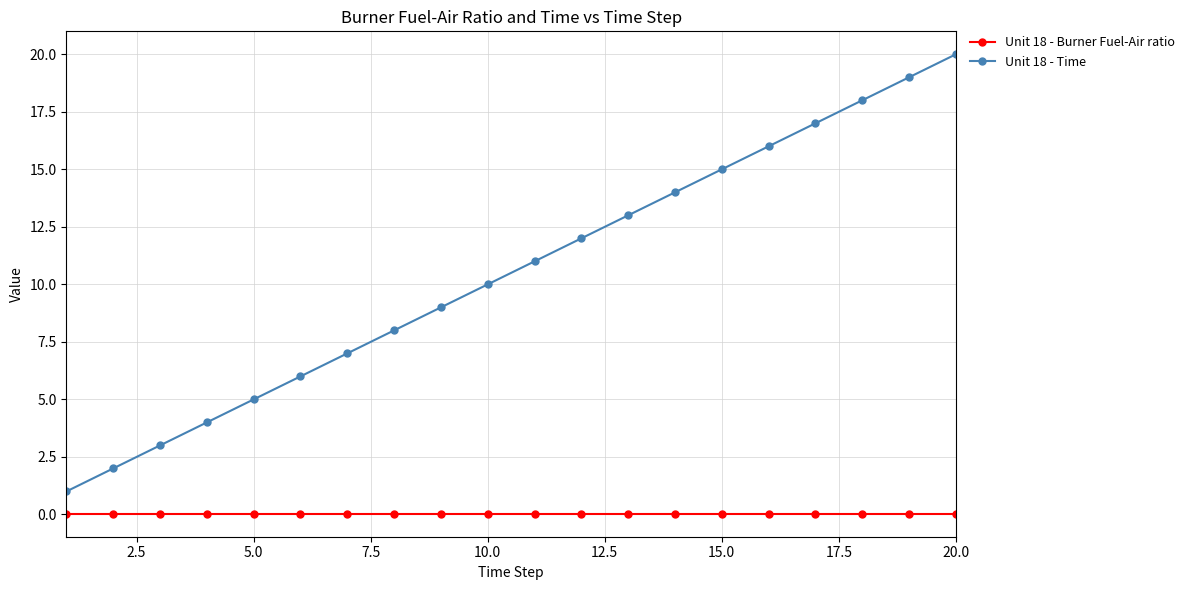

List the series in order of their peak value, highest first.

Unit 18 - Time, Unit 18 - Burner Fuel-Air ratio